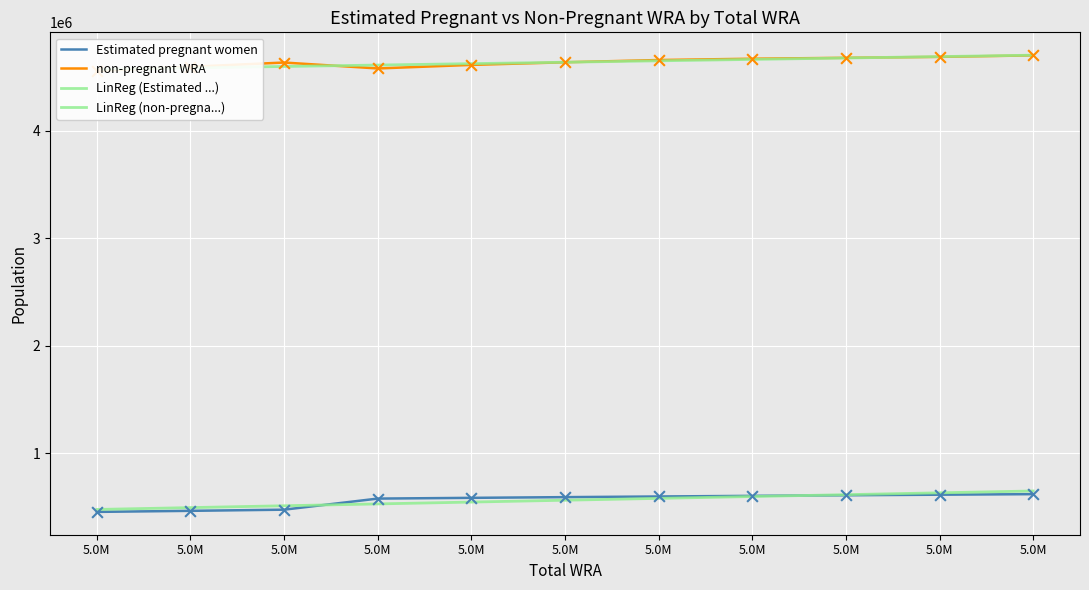

Which series reaches the minimum Y coordinate?

Estimated pregnant women